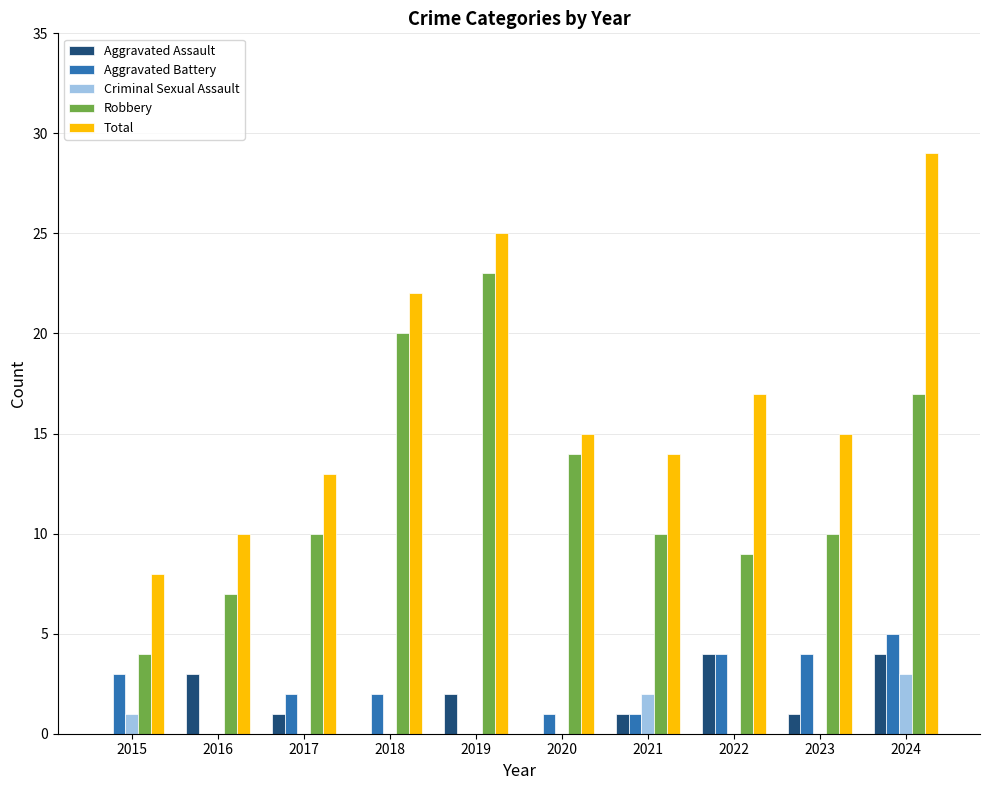

Between 2016 and 2020, which series saw the biggest shift?

Robbery